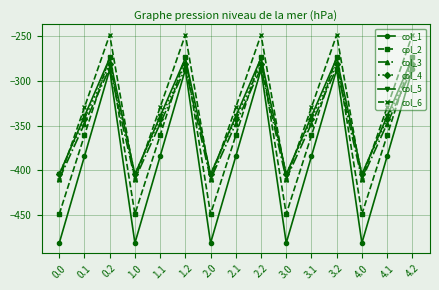

Which series has the largest range (max minus min)?

col_1